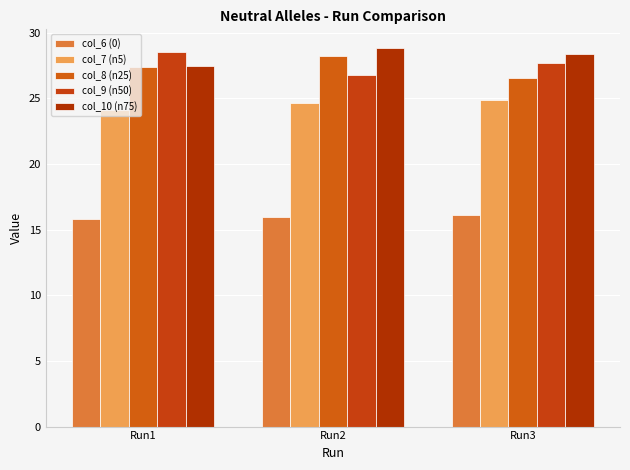

What is the spread (max minus min) of values at Run1?

12.8